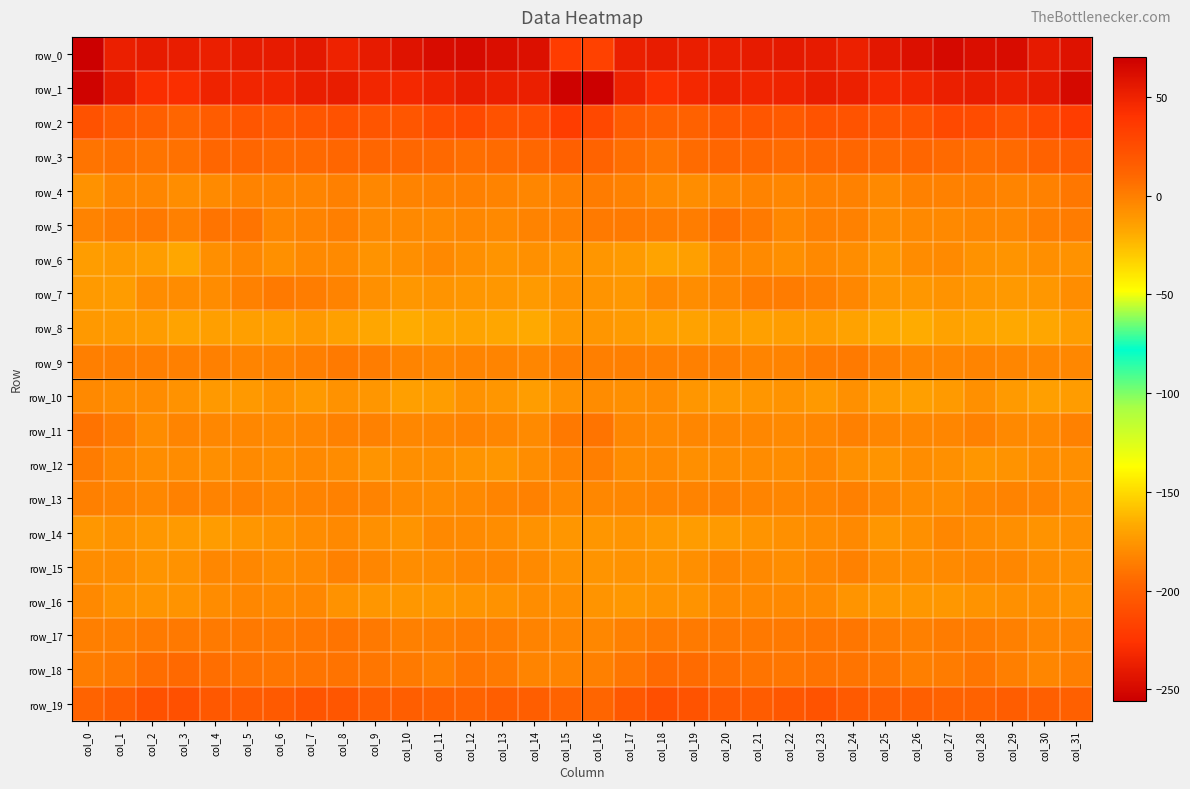

How many values in the row_12 series exceed -6?

11